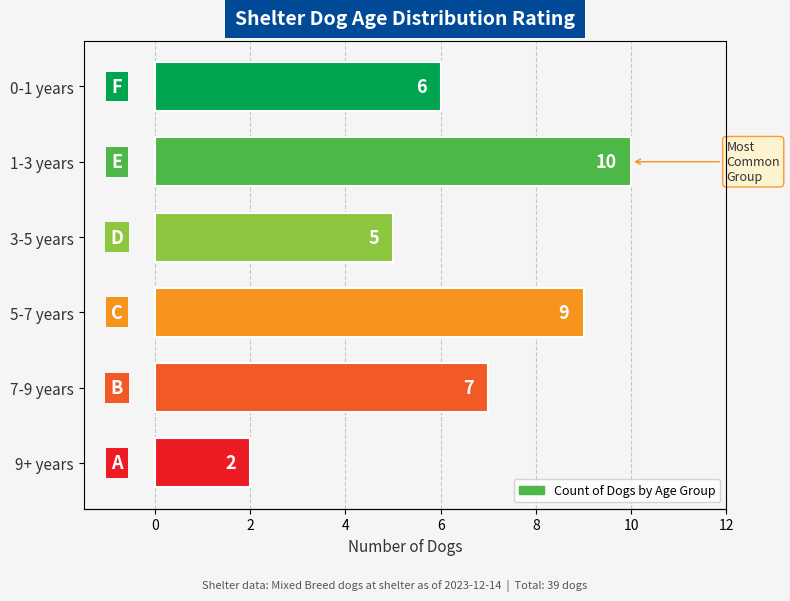

How many bars are there in total?

6